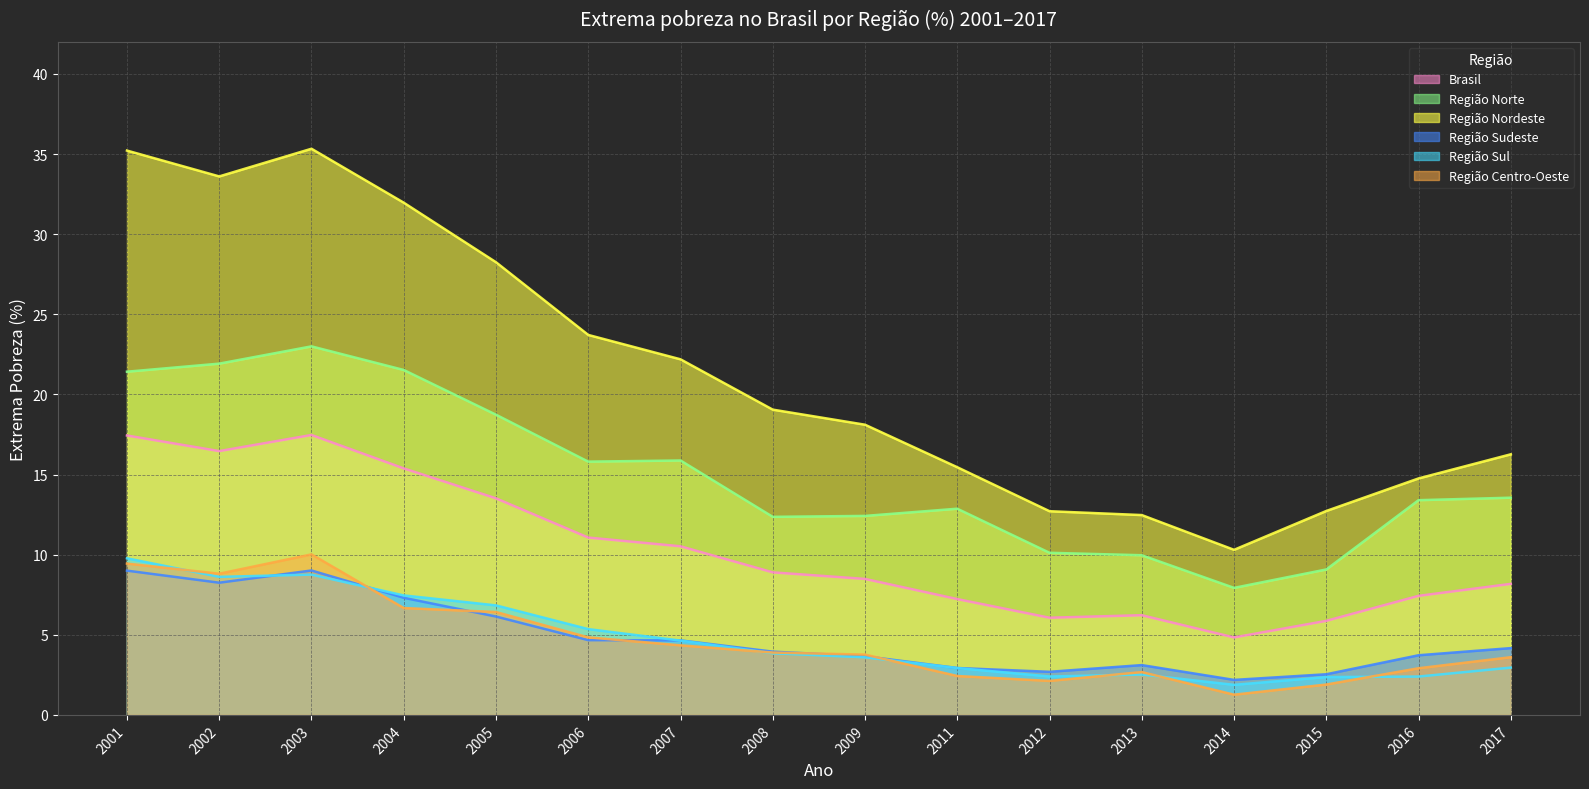

What is the difference between the highest and lowest values at 2002?

25.4